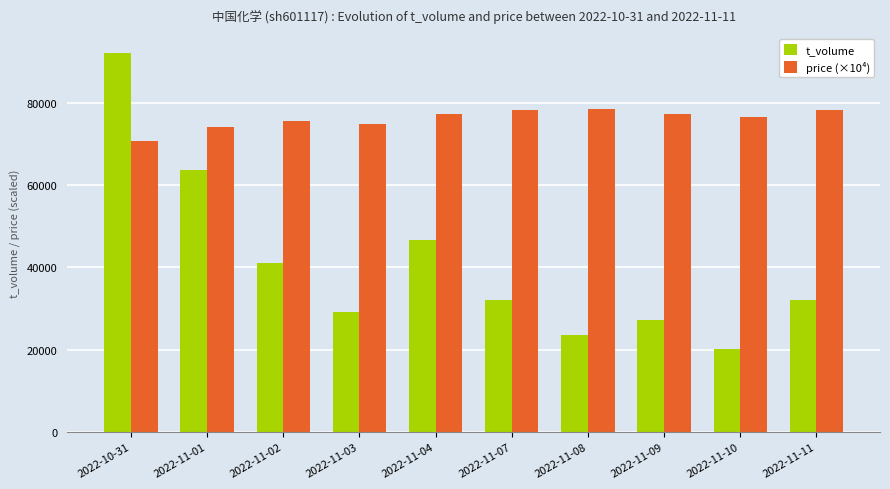

What is the difference between the maximum and minimum values in the t_volume series?

72054